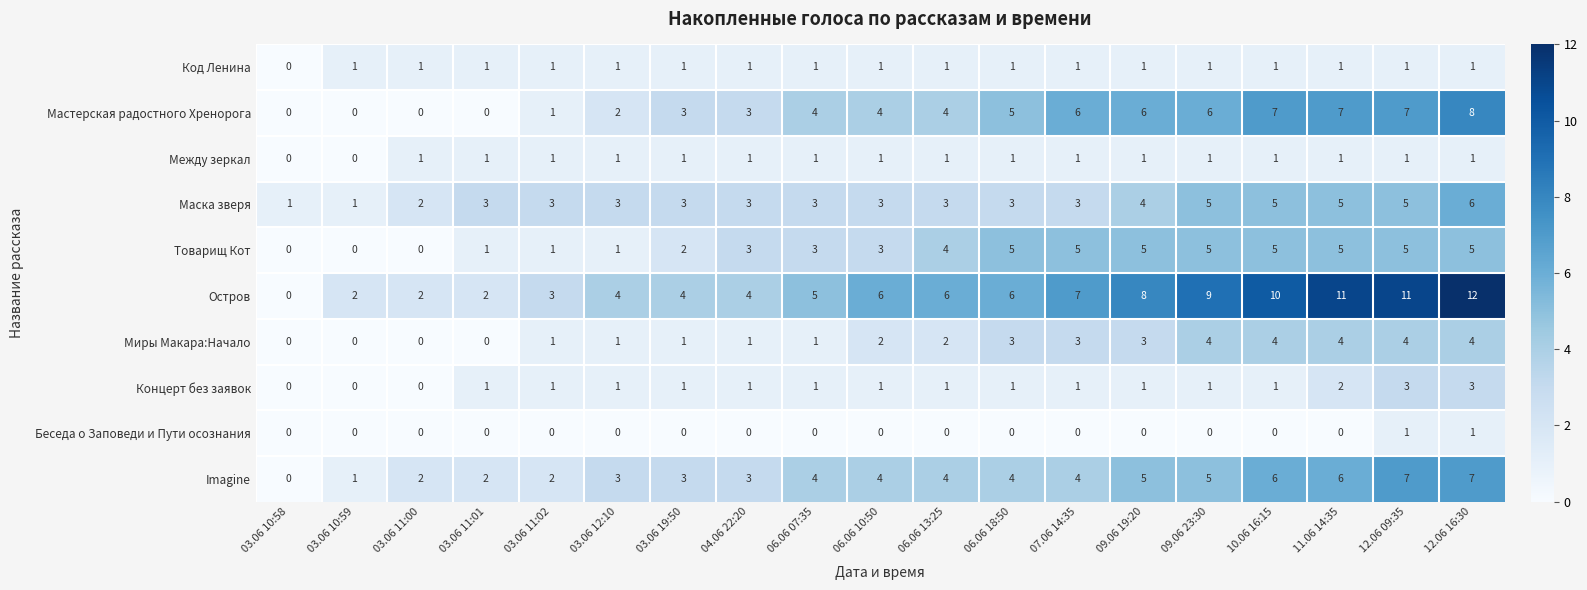

What is the total value across all series at 03.06 11:00?

8